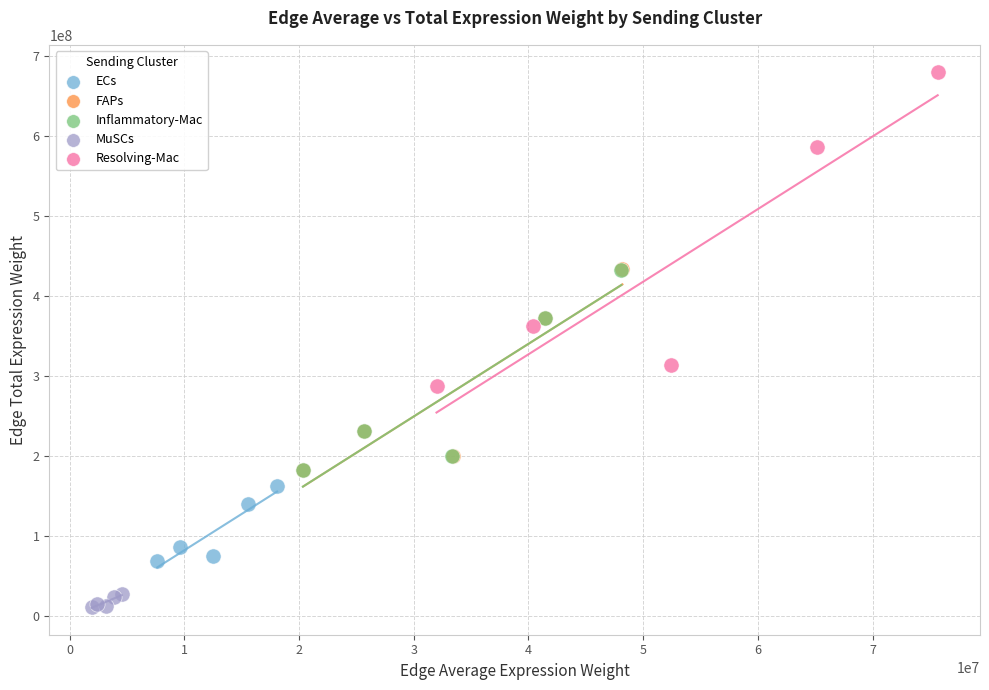

Which series has the widest spread of Y values?

Resolving-Mac